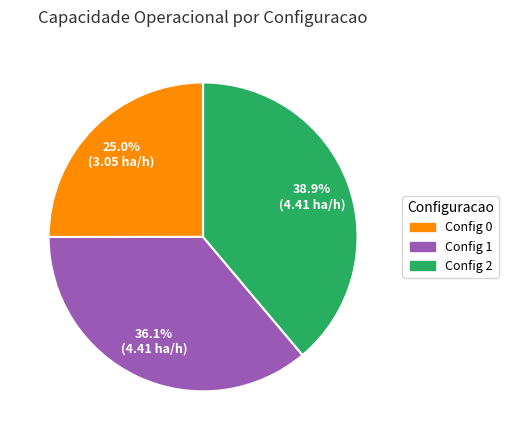

Which category has the biggest portion of the pie?

Config 2